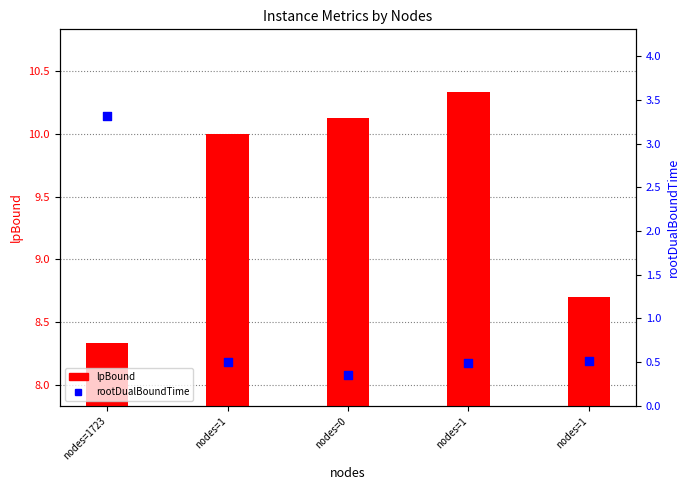

What are all the series names shown in the legend?

lpBound, rootDualBoundTime